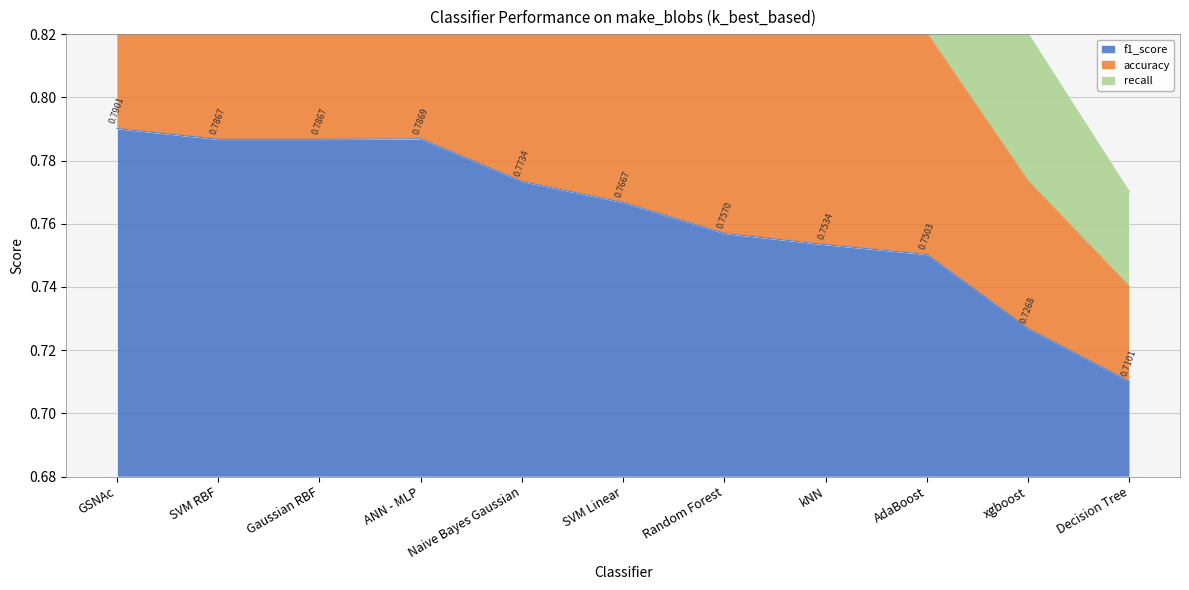

True or false: f1_score and recall cross at least once.

False